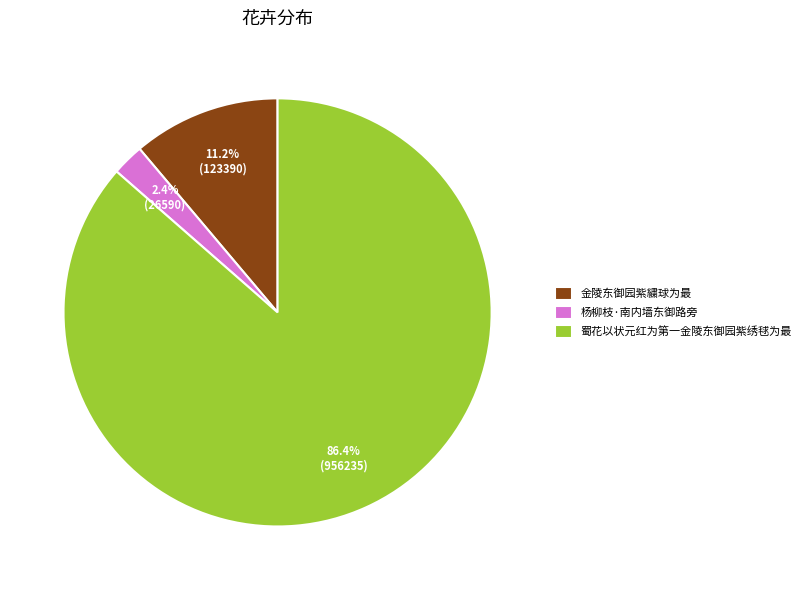

Count the number of slices in the pie.

3